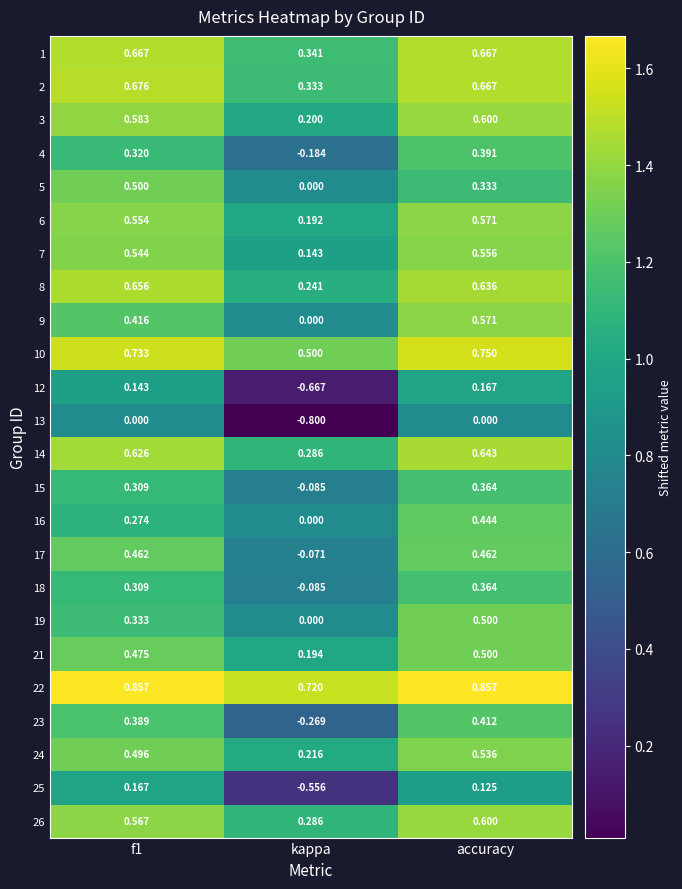

Which series changed the most between kappa and accuracy?

12